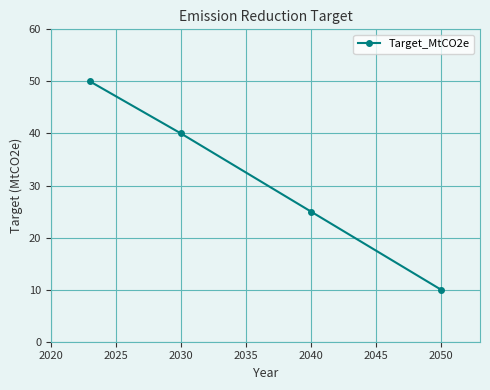

True or false: the data has more than 0 interior local peaks.

False